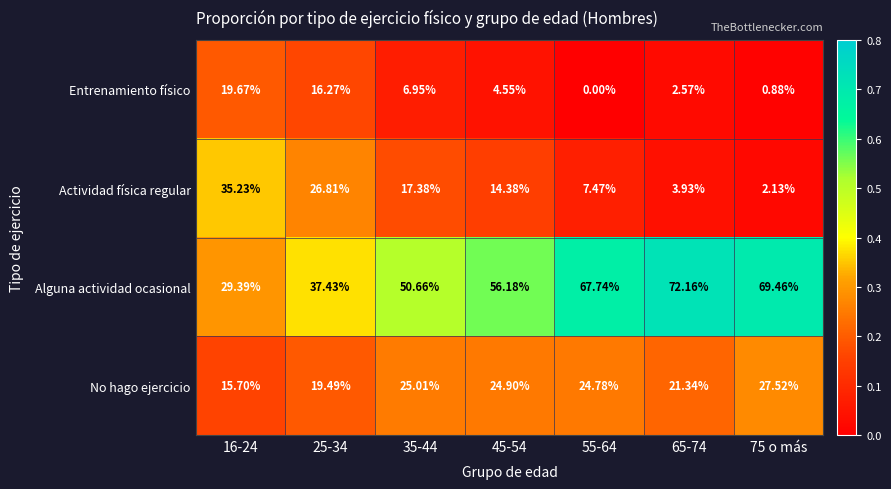

Is the value of Entrenamiento físico at 65-74 greater than the value of Alguna actividad ocasional at 16-24?

No